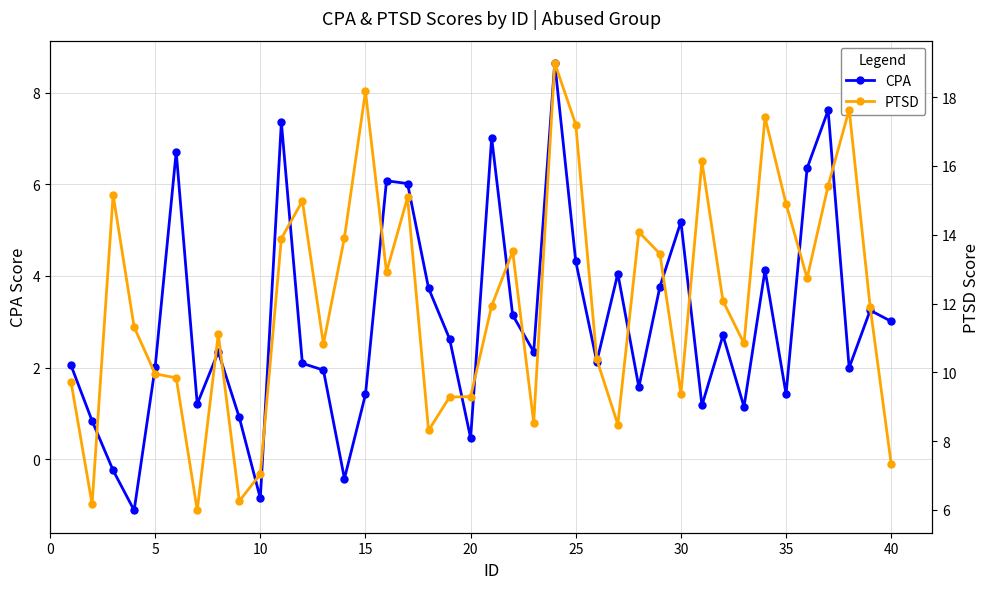

True or false: CPA has more than 0 interior local peaks.

True